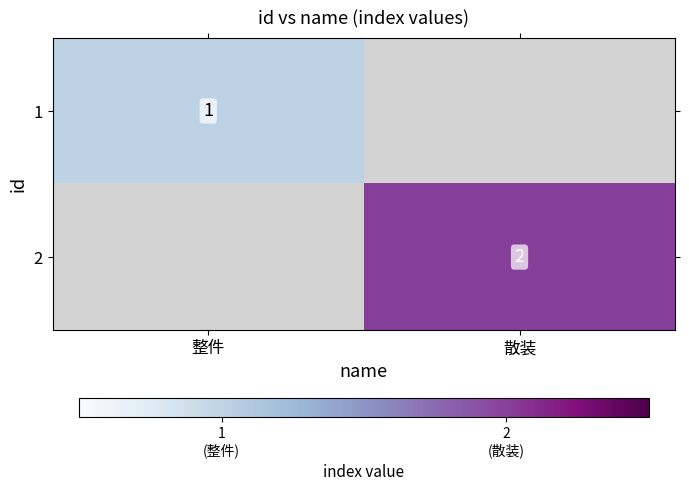

True or false: 2 has a value of 2 at 散装.

True